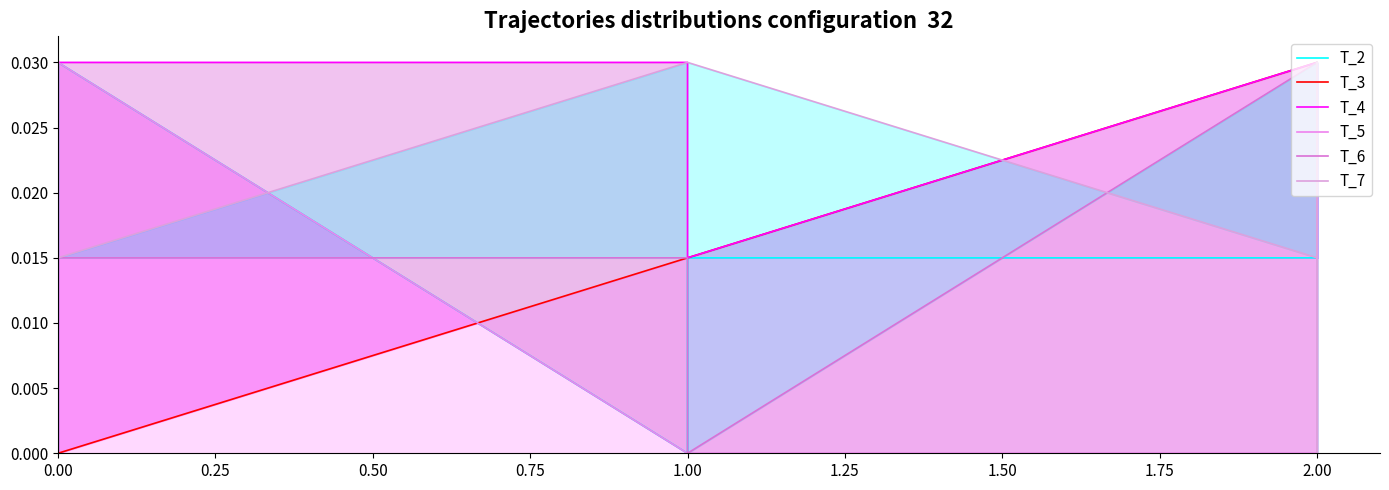

Which series changed the most between 0.00 and 2.00?

T_3